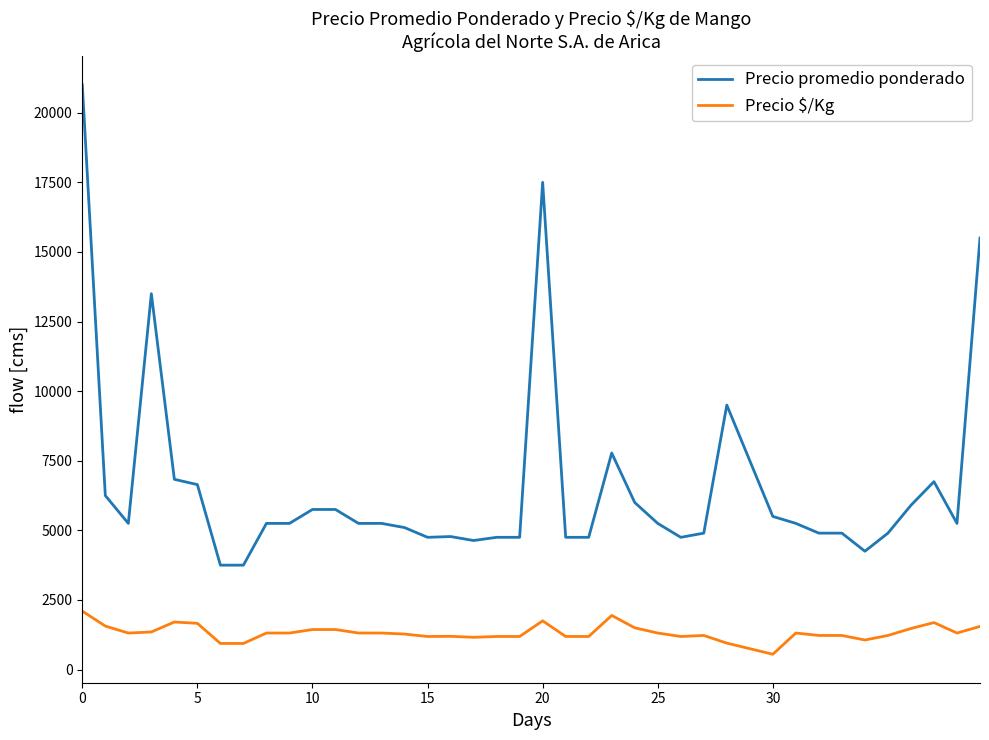

What is the difference between the maximum and minimum values in the Precio promedio ponderado series?

17250